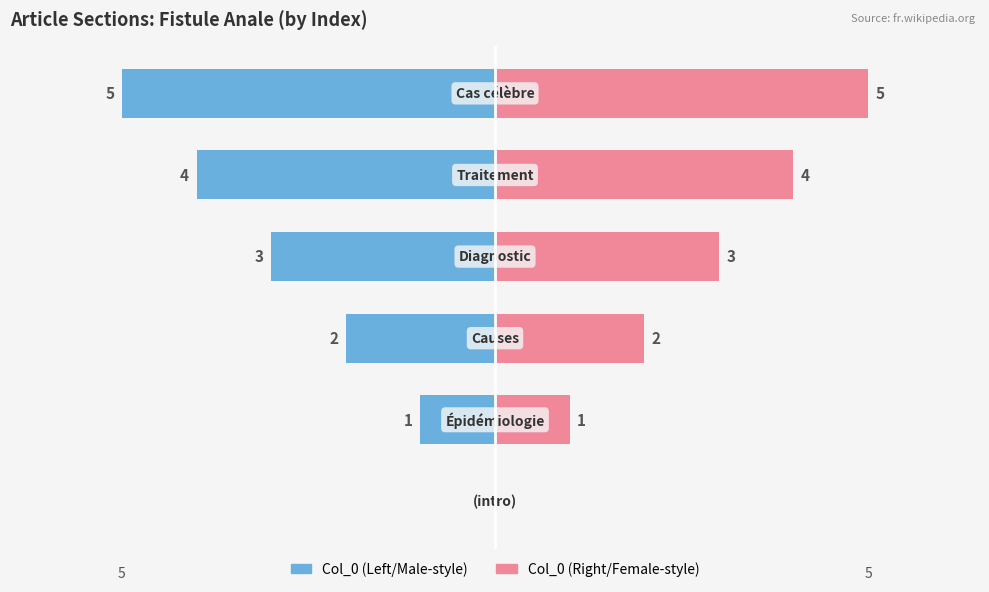

How many data points in Col_0 (right) are less than 3?

3